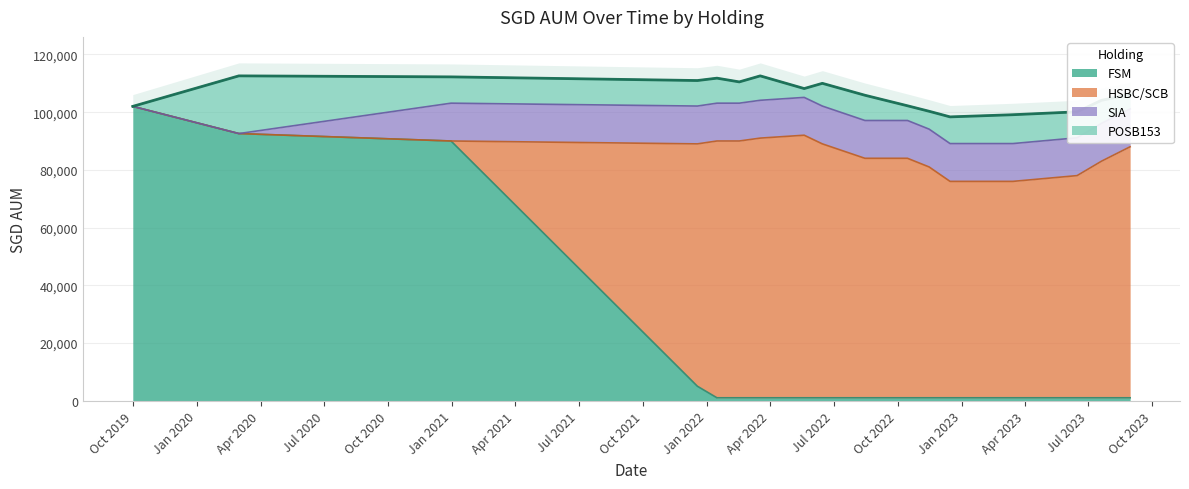

Does the chart display data point markers on the line(s)?

No